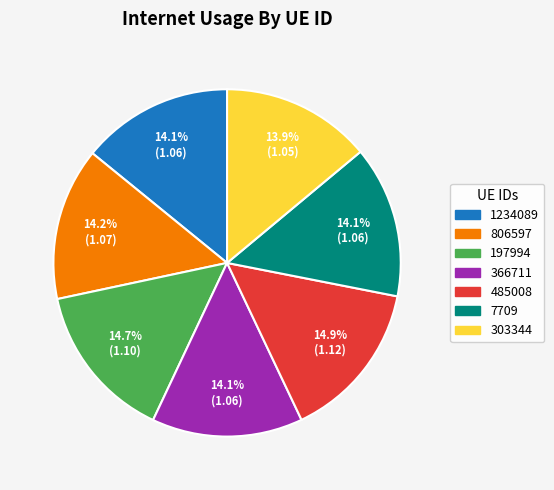

How many slices are in this pie chart?

7